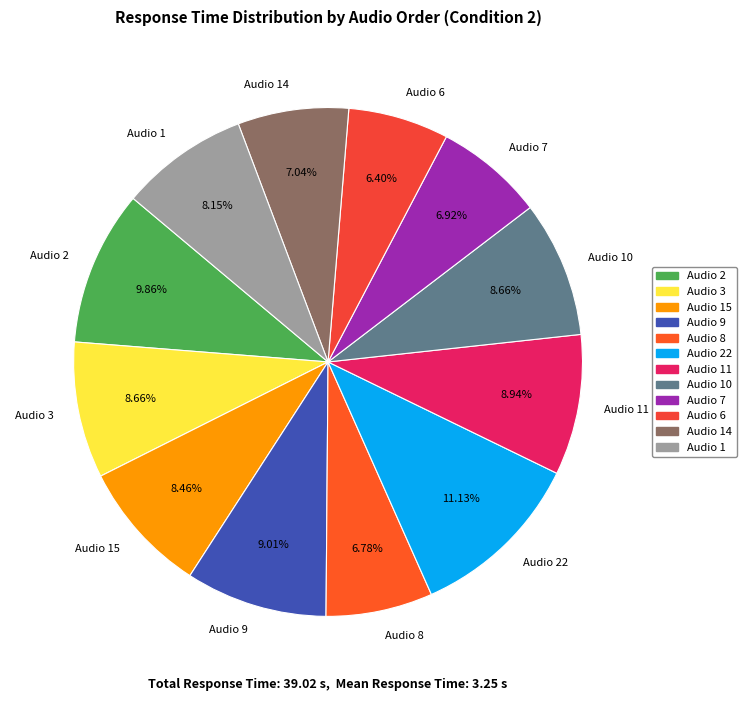

What percentage do Audio 14 and Audio 7 together represent?

14.0%